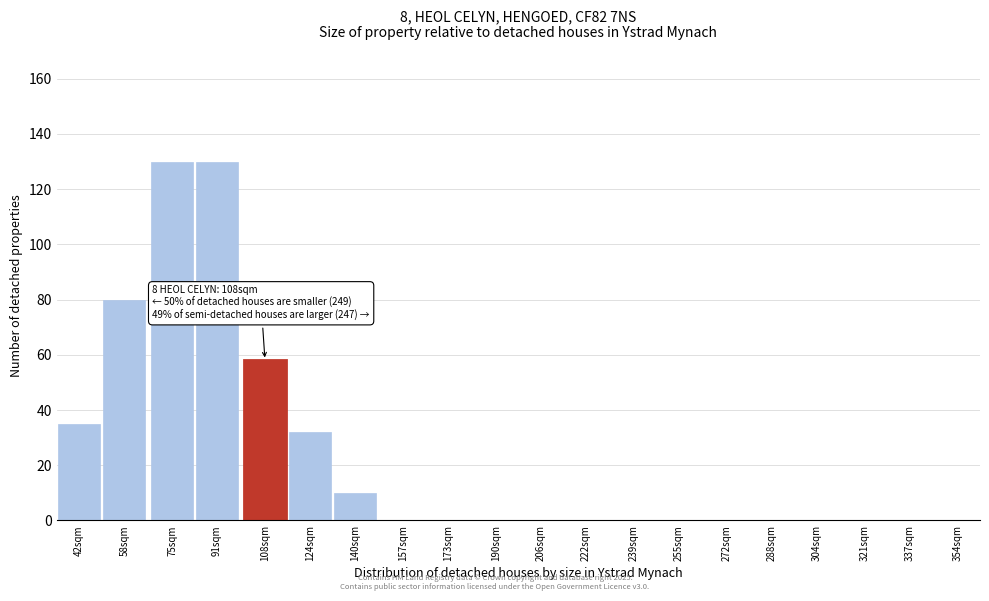

Reading left to right, extract all data points from this chart.

42sqm=35	58sqm=80	75sqm=130	91sqm=130	108sqm=58	124sqm=32	140sqm=10	157sqm=0	173sqm=0	190sqm=0	206sqm=0	222sqm=0	239sqm=0	255sqm=0	272sqm=0	288sqm=0	304sqm=0	321sqm=0	337sqm=0	354sqm=0